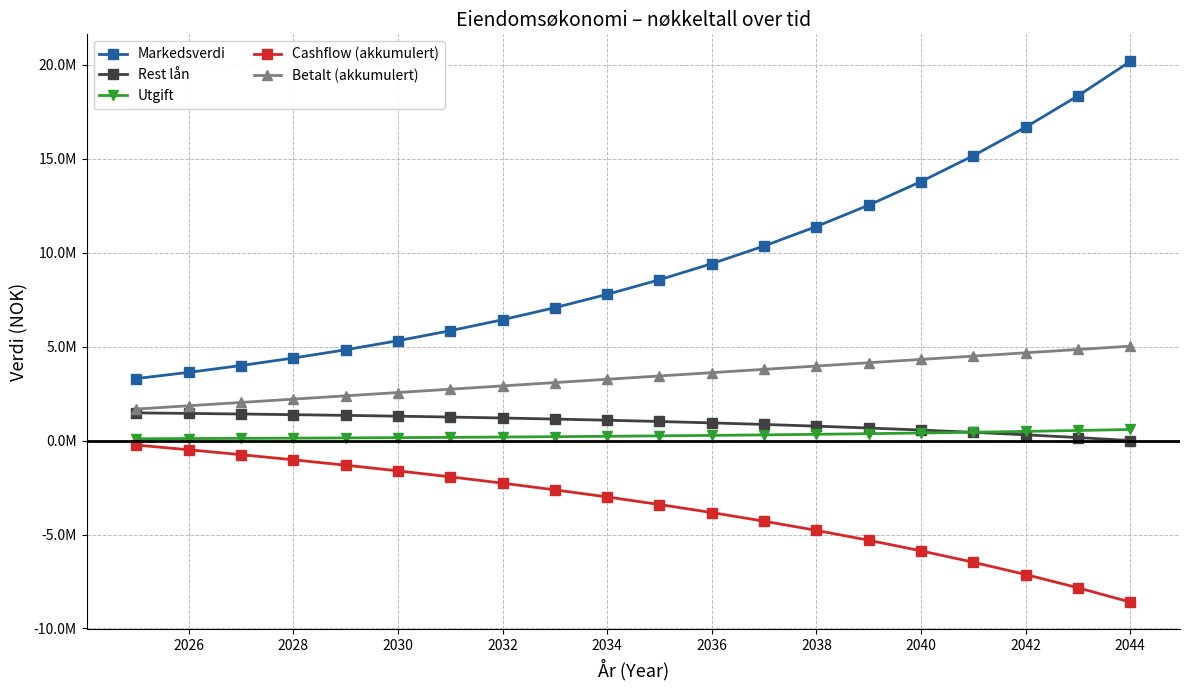

Is this an area chart (filled region under the line)?

No